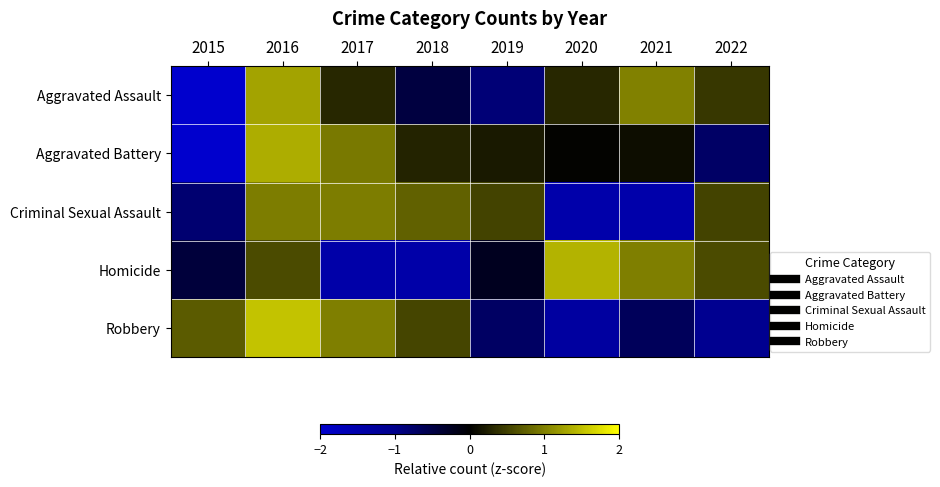

Reading left to right, list all the values displayed in this chart.

Aggravated Assault: 2015=-2.0	2016=1.3	2017=0.3	2018=-0.5	2019=-0.9	2020=0.3	2021=1.0	2022=0.4
Aggravated Battery: 2015=-2.2	2016=1.4	2017=0.9	2018=0.3	2019=0.2	2020=0.0	2021=0.1	2022=-0.7
Criminal Sexual Assault: 2015=-0.8	2016=1.0	2017=1.0	2018=0.8	2019=0.5	2020=-1.5	2021=-1.5	2022=0.5
Homicide: 2015=-0.4	2016=0.6	2017=-1.4	2018=-1.4	2019=-0.2	2020=1.4	2021=1.0	2022=0.6
Robbery: 2015=0.7	2016=1.5	2017=1.0	2018=0.5	2019=-0.7	2020=-1.3	2021=-0.6	2022=-1.1